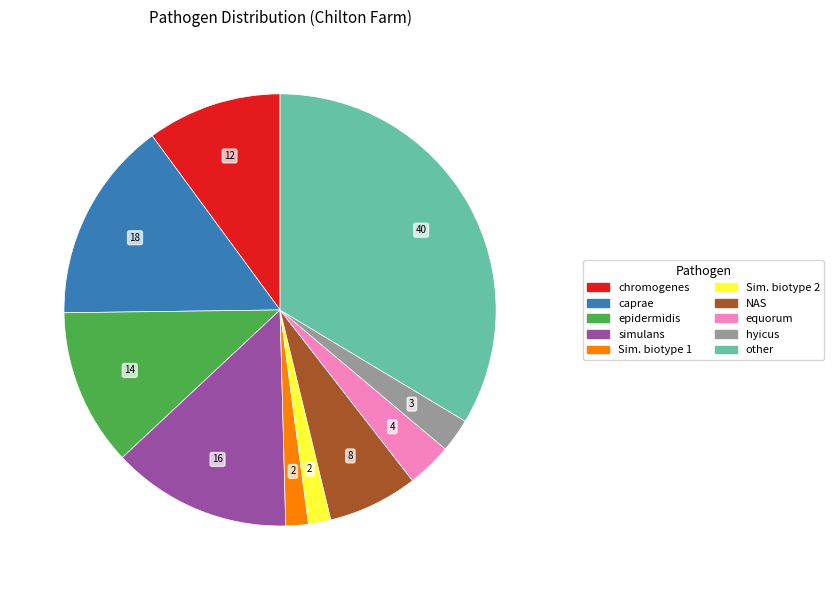

Does any single category account for the majority?

No